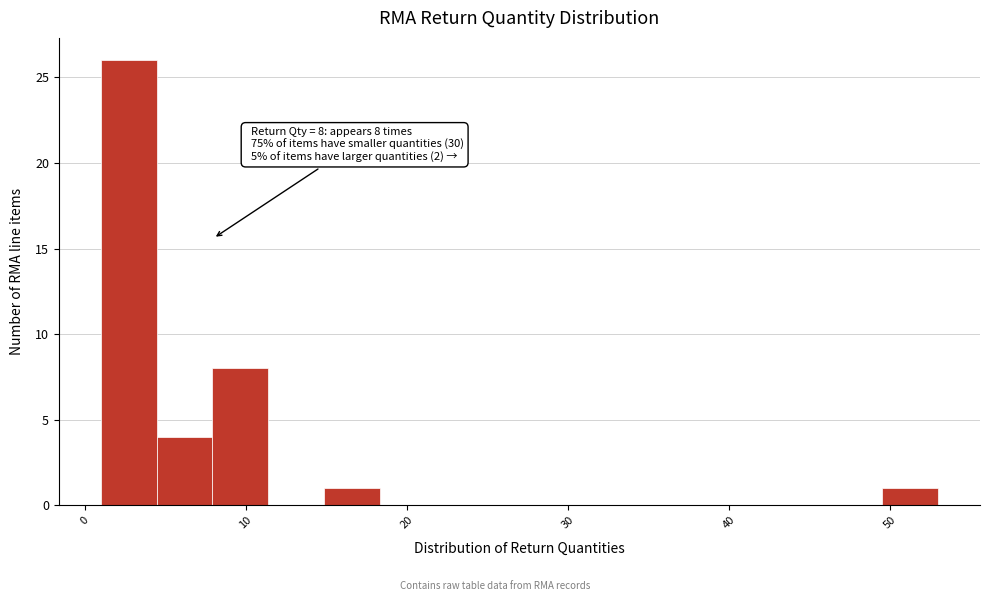

Around what value on the x-axis is the tallest bar? Give the approximate position of its centre, as read against the axis.

3